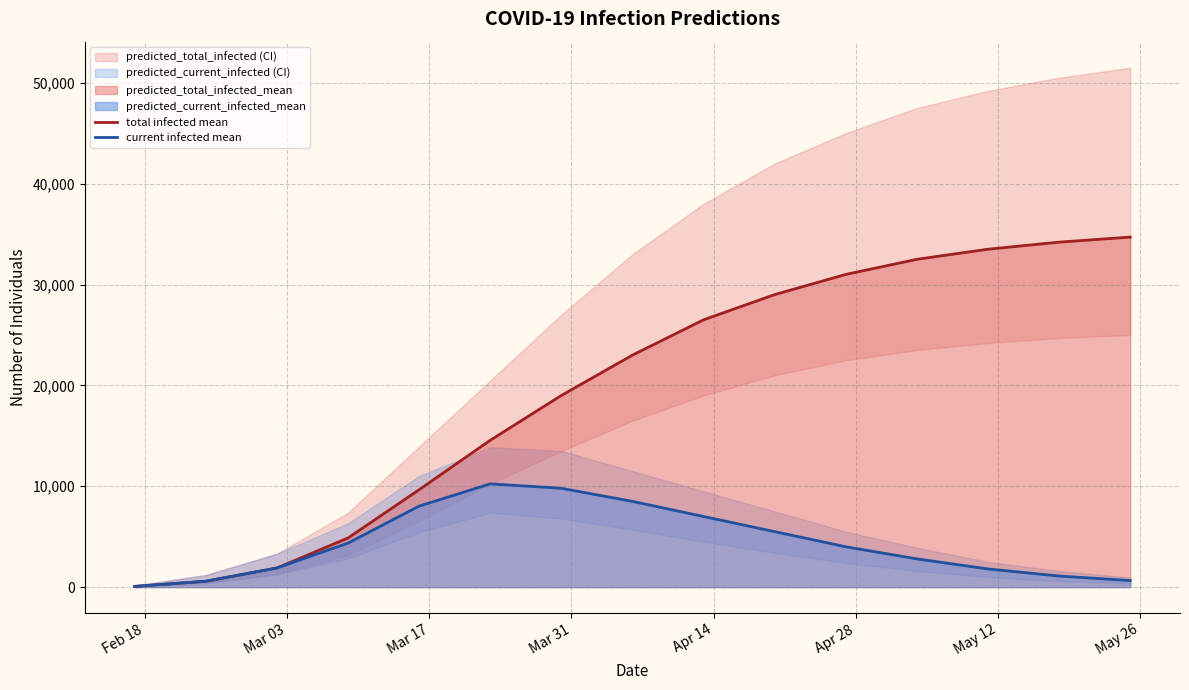

At Feb 18, list the series in order from smallest to largest.

total infected mean, current infected mean